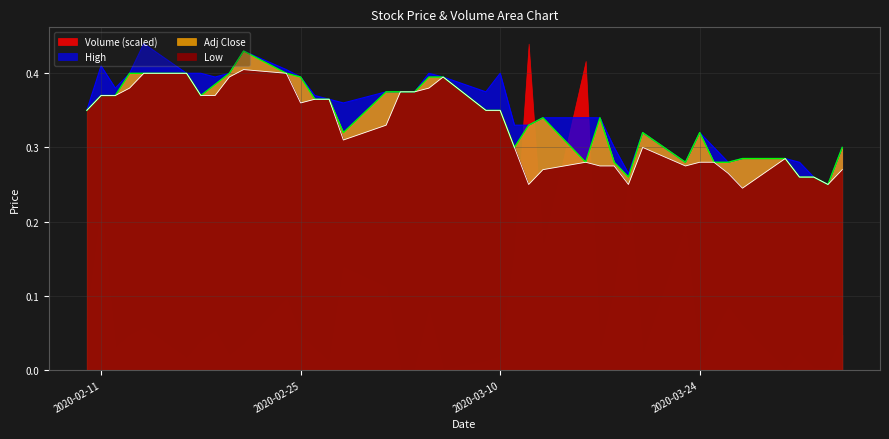

What is the value of the Low point at the 31st from the left?

0.3